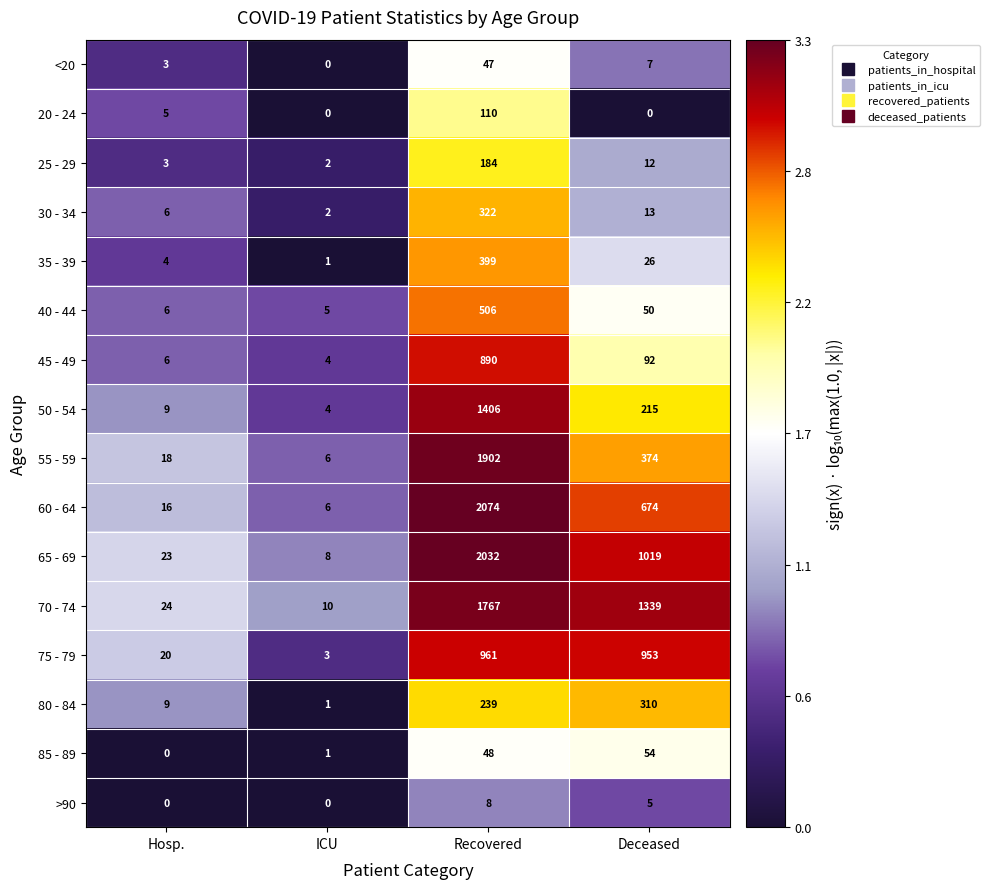

Where is >90 nearest to the value 4?

Deceased